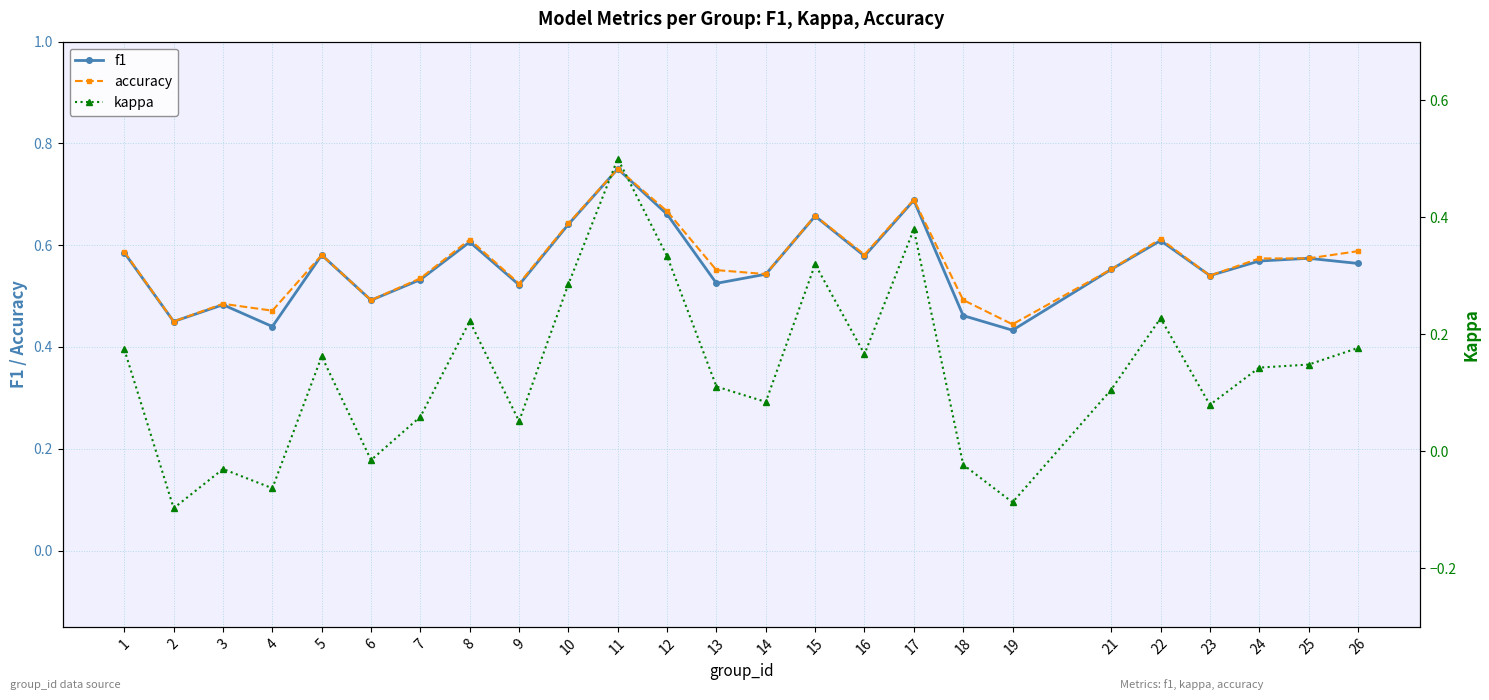

The kappa series shows 0.3 at 5. True or false?

False